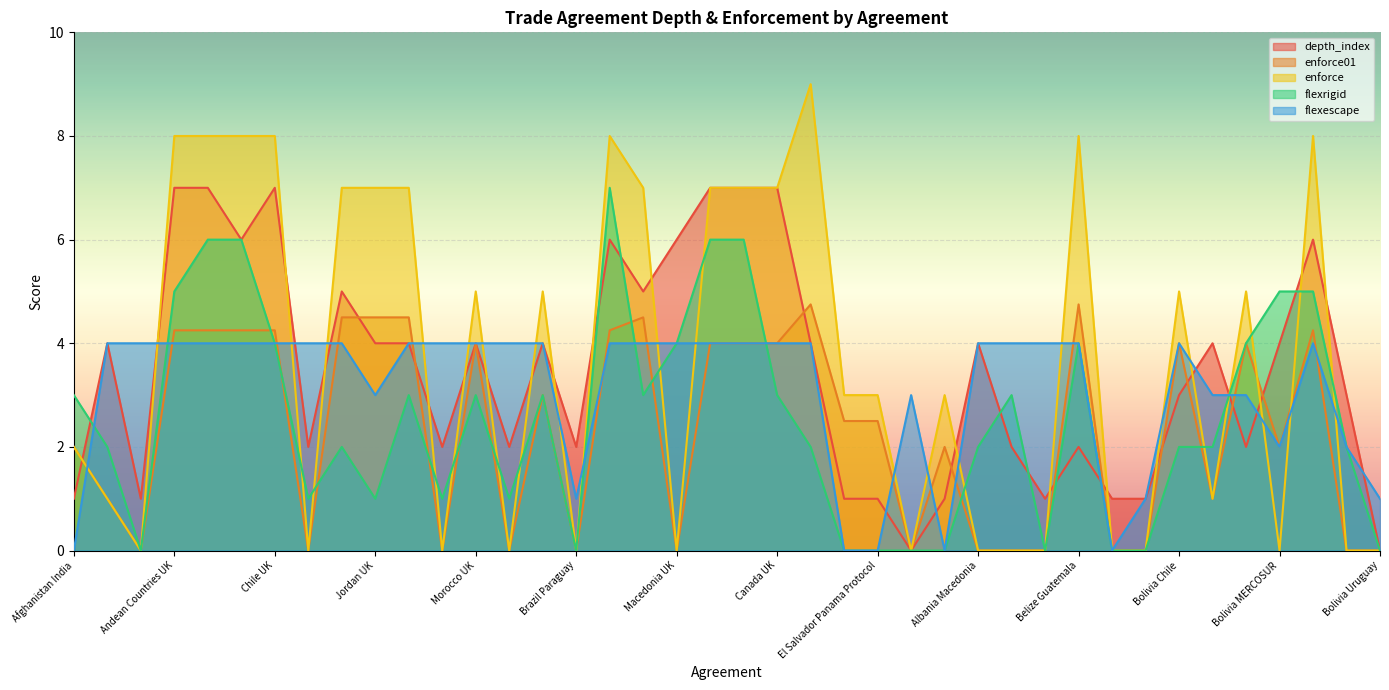

What is the total value across all series at Andean Countries UK?

28.2